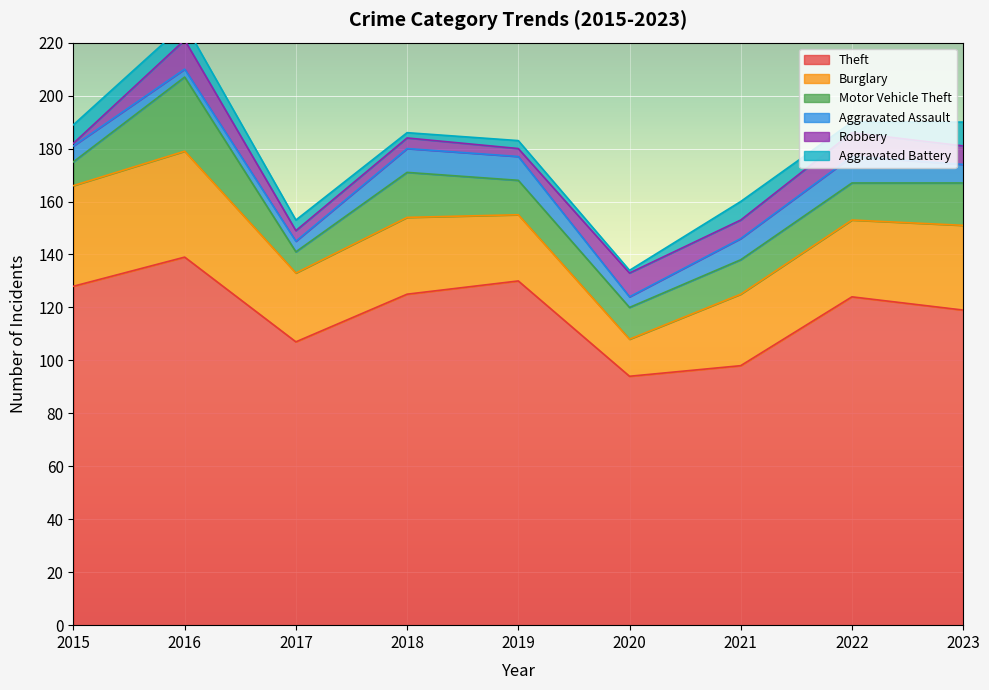

At which category does the chart reach its minimum across all series?

2015